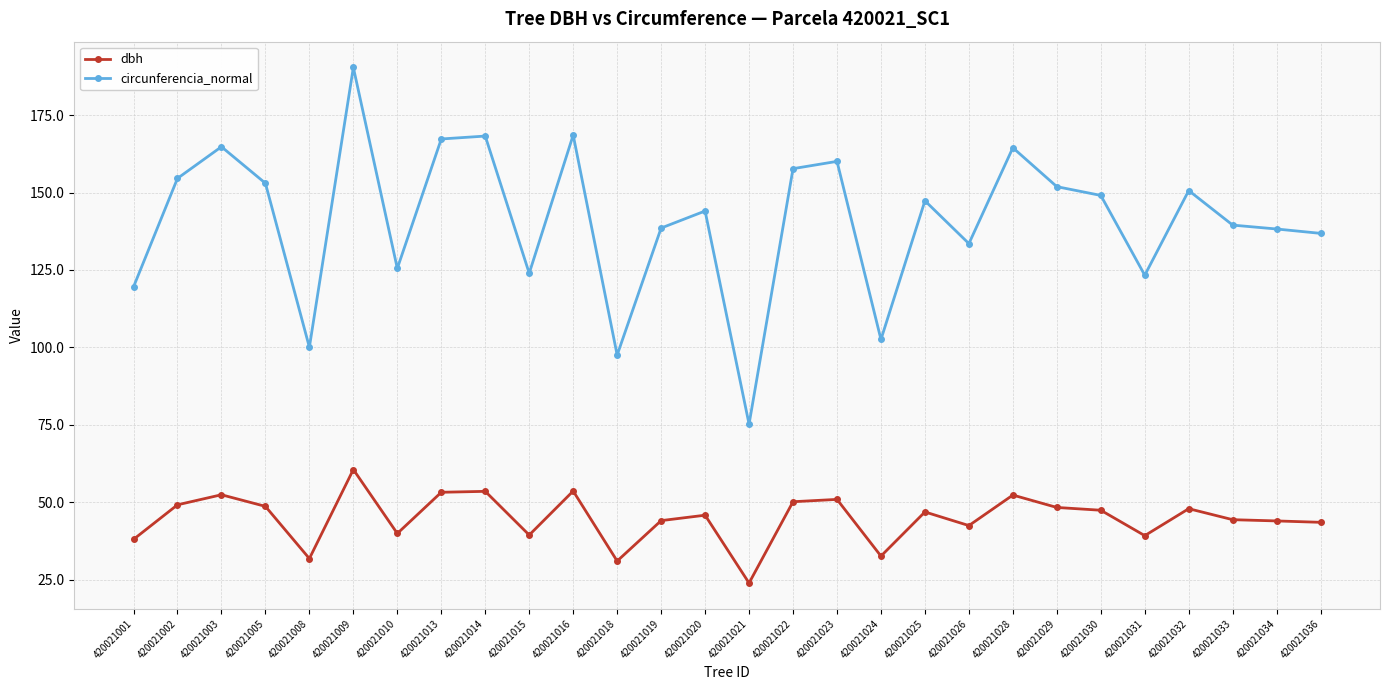

Which category has the lowest value in the circunferencia_normal series?

420021021